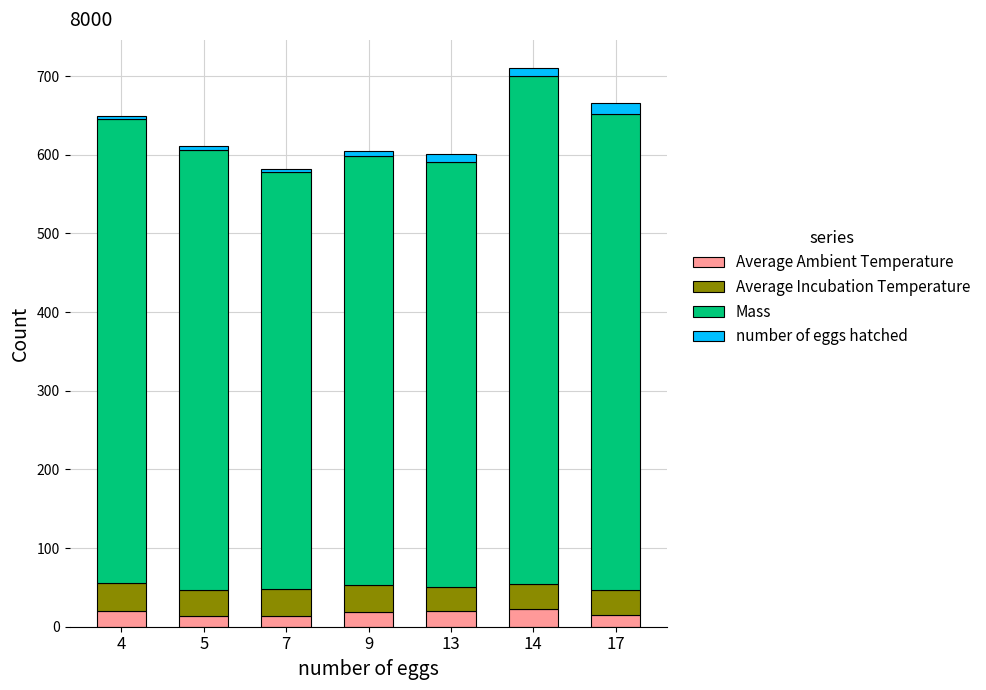

How many data points does each series have?

7